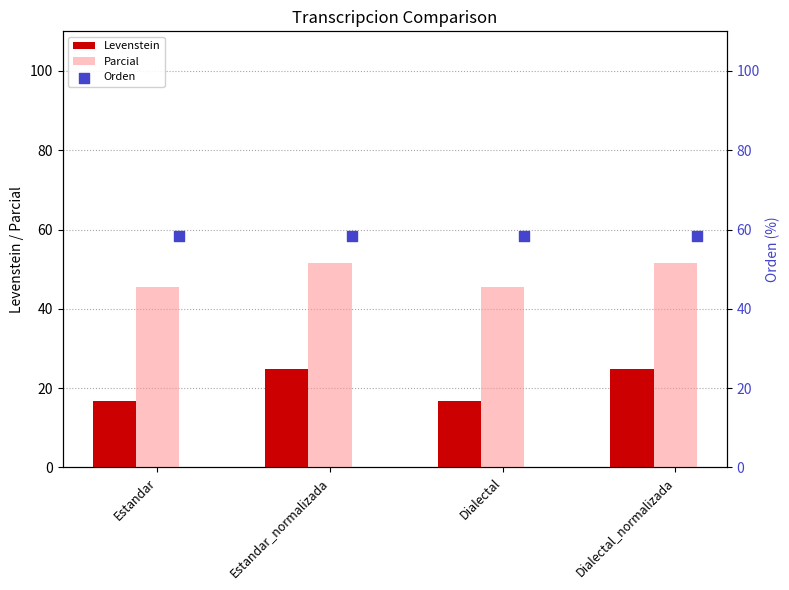

What are all the series names shown in the legend?

Levenstein, Parcial, Orden